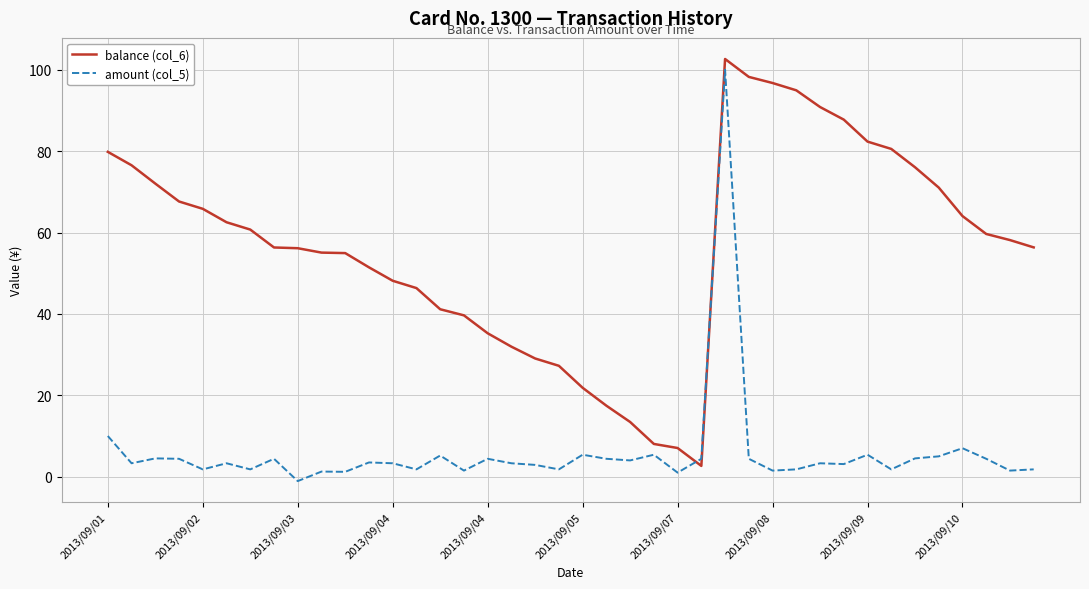

What are all the series names shown in the legend?

balance (col_6), amount (col_5)